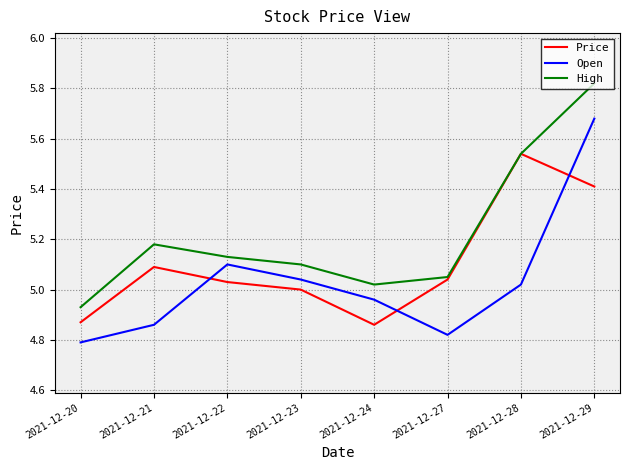

How many intersections are there between Open and Price?

3